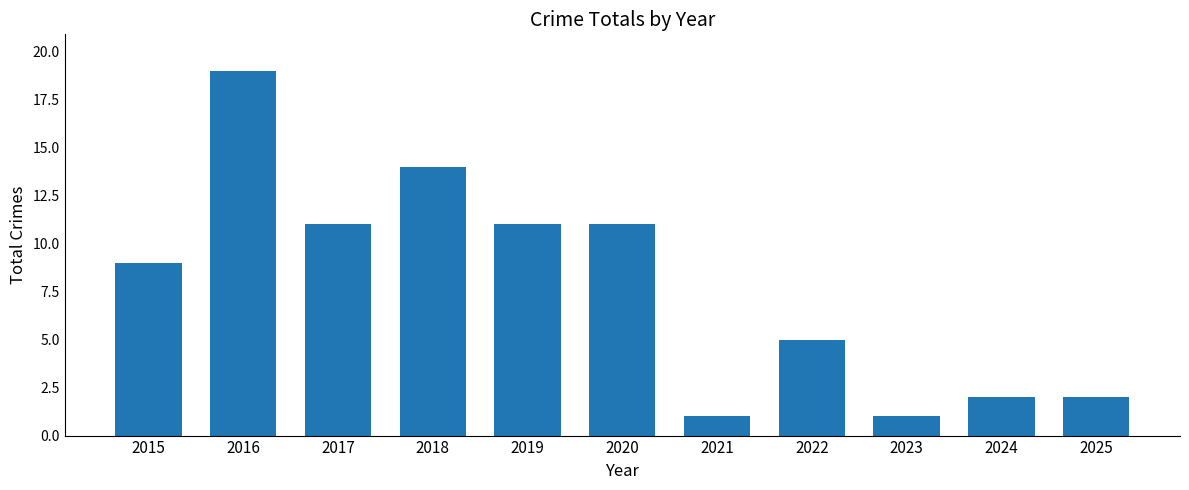

Which category has the highest value across all series?

2016